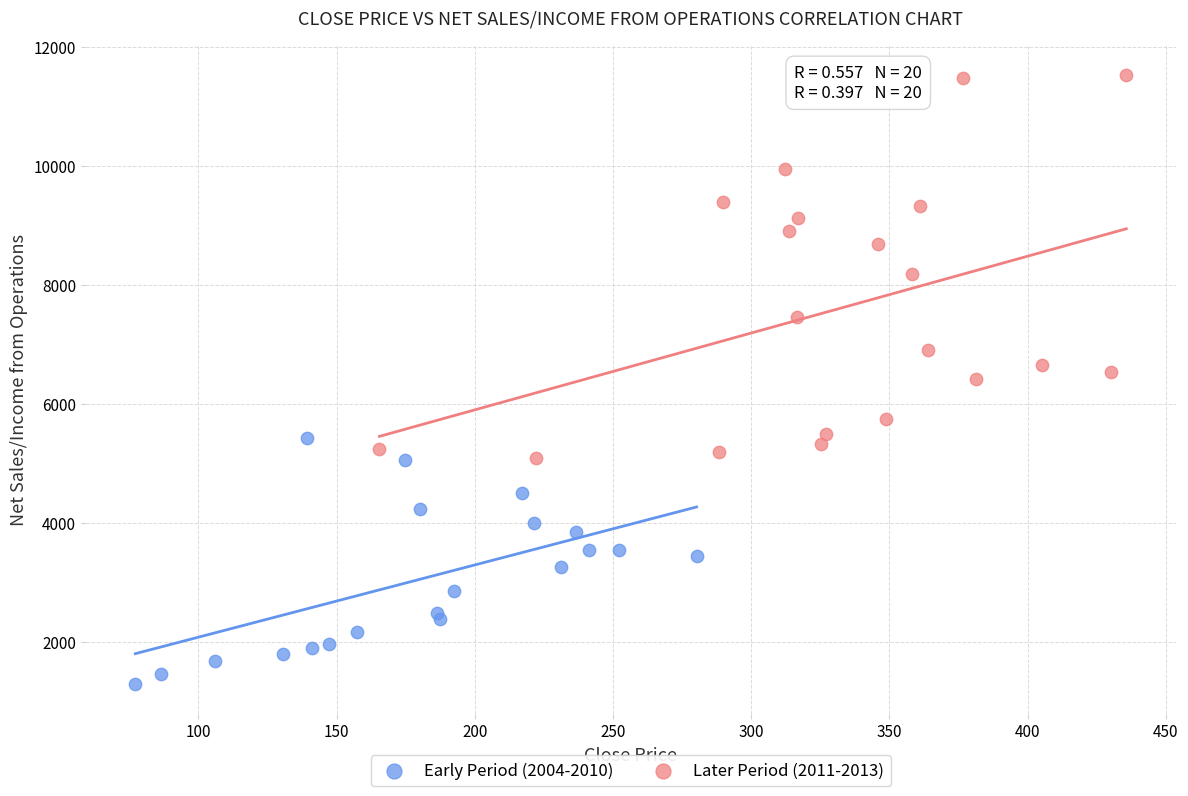

Which series reaches the maximum Y coordinate?

Later Period (2011-2013)